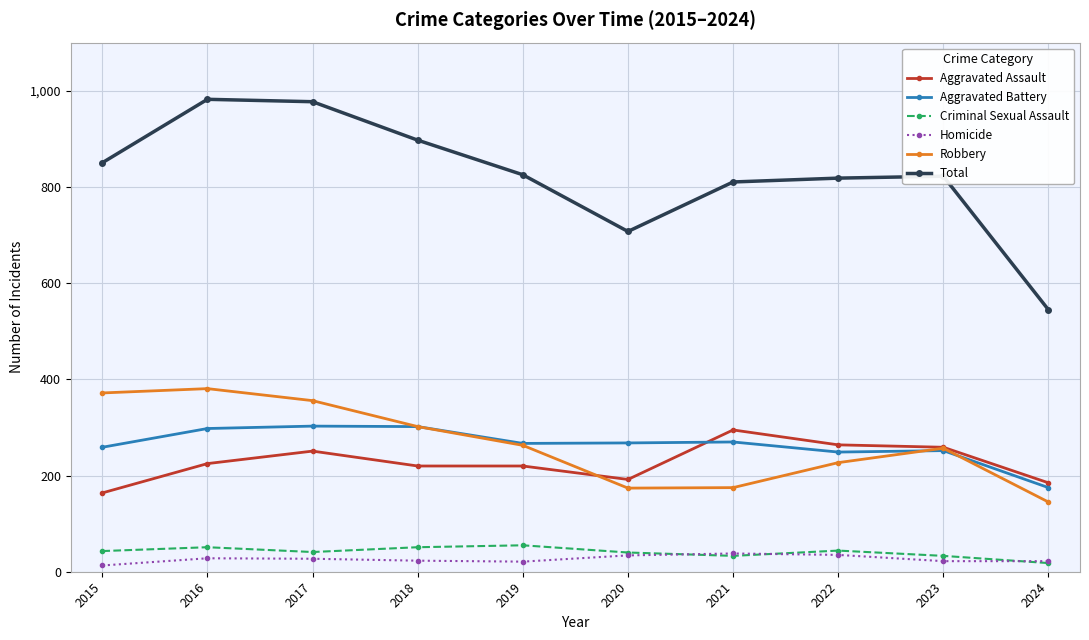

How many categories are shown in the chart?

10